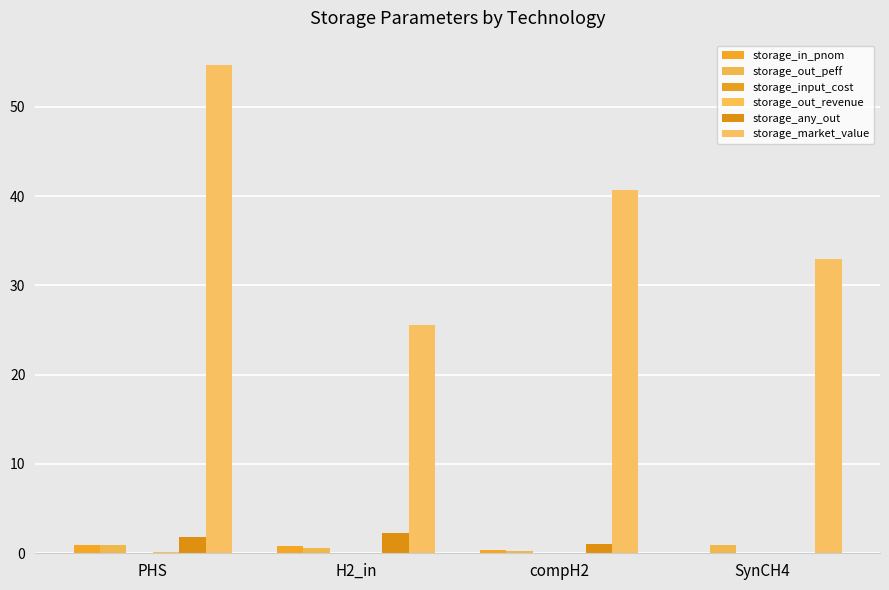

Reading right to left, list all the values displayed in this chart.

storage_in_pnom: SynCH4=0.0	compH2=0.4	H2_in=0.8	PHS=0.9
storage_out_peff: SynCH4=0.9	compH2=0.3	H2_in=0.6	PHS=0.9
storage_input_cost: SynCH4=0.0	compH2=0.0	H2_in=0.0	PHS=0.0
storage_out_revenue: SynCH4=0.0	compH2=0.0	H2_in=0.1	PHS=0.1
storage_any_out: SynCH4=0.0	compH2=1.1	H2_in=2.2	PHS=1.9
storage_market_value: SynCH4=32.9	compH2=40.7	H2_in=25.6	PHS=54.7